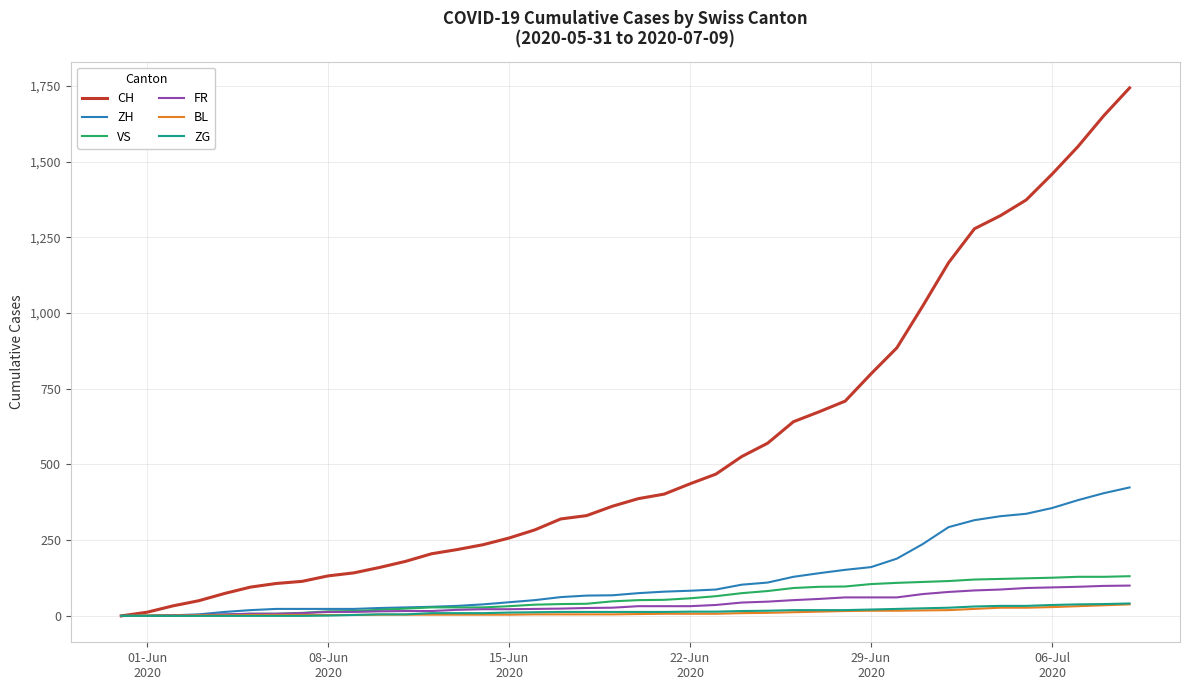

Which series has the widest spread of values?

CH